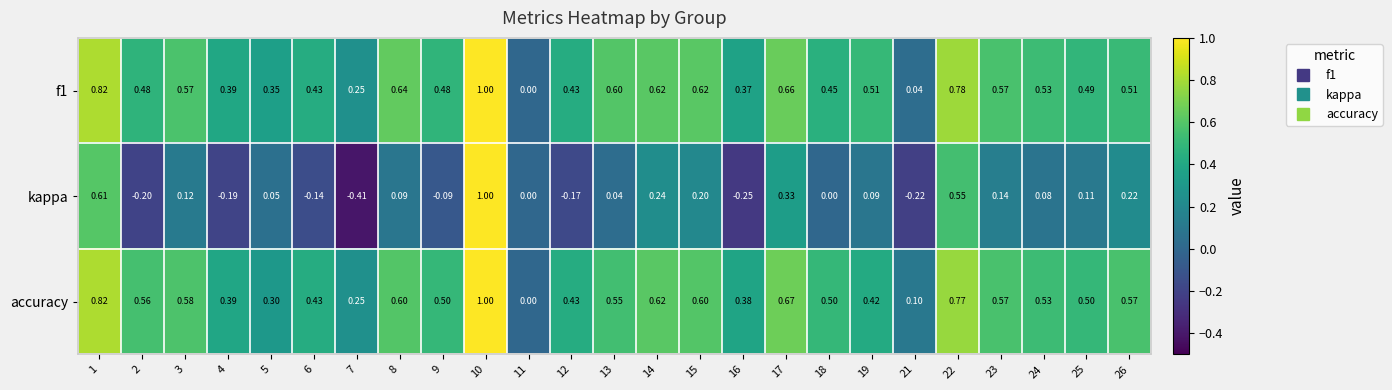

Which series has the largest total across all categories?

accuracy